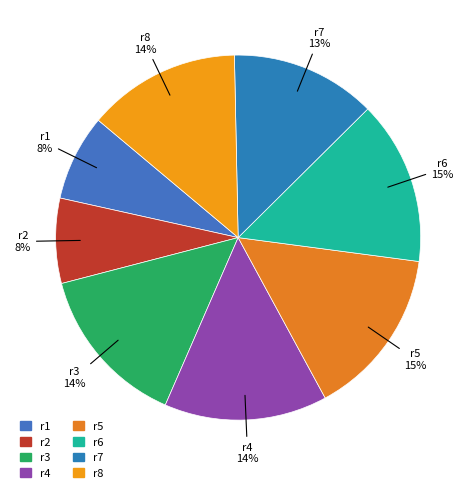

Do r6 and r8 together represent more than half of the pie?

No